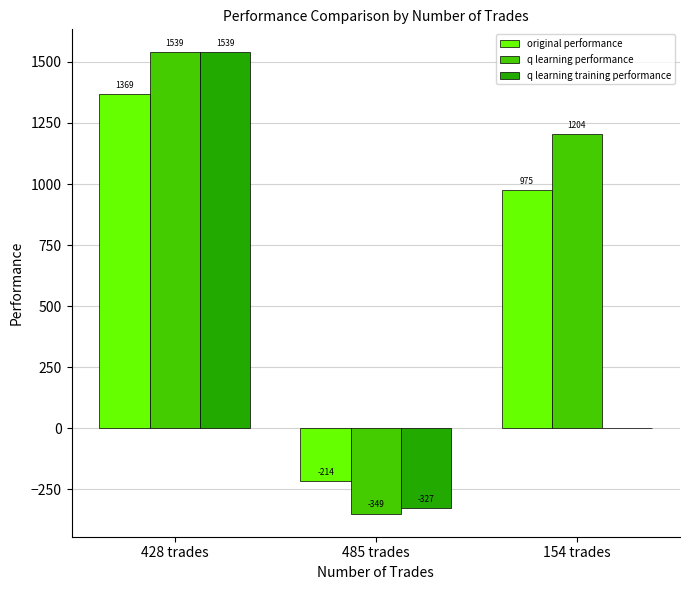

Which series has the largest range (max minus min)?

q learning performance